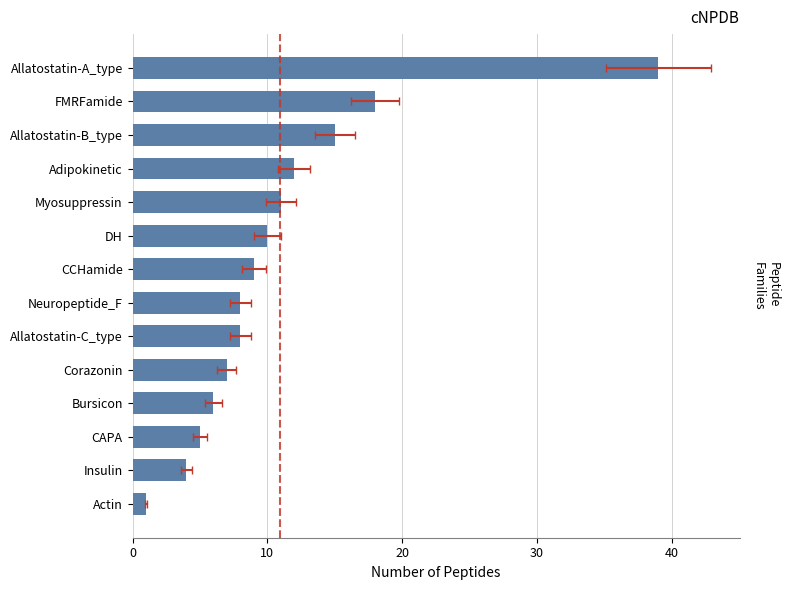

The value at DH is 10. True or false?

True